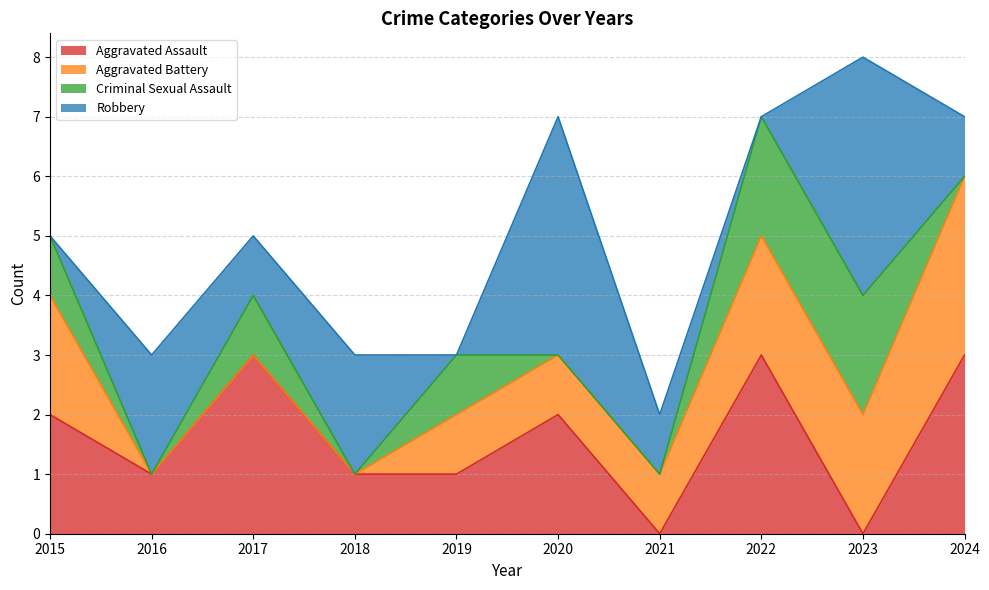

What are all the series names shown in the legend?

Aggravated Assault, Aggravated Battery, Criminal Sexual Assault, Robbery